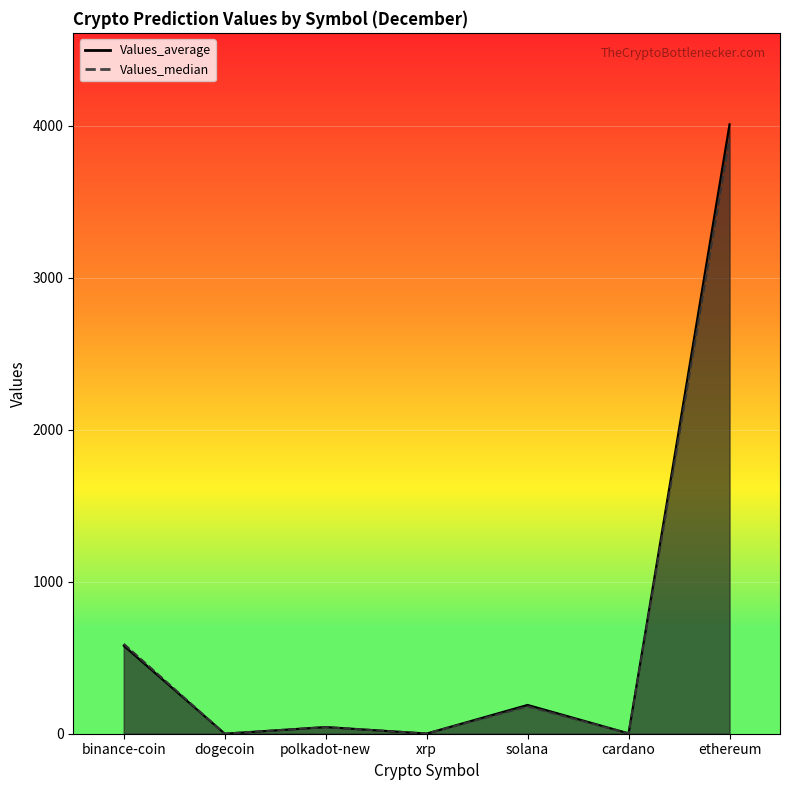

What is the label of the 5th point from the left?

solana